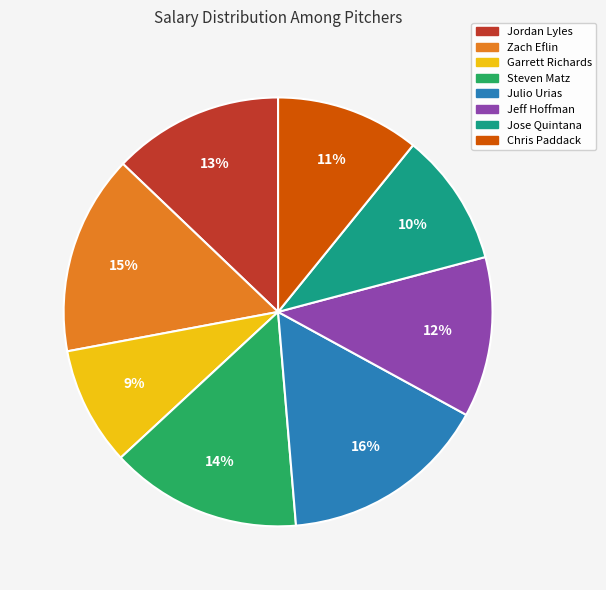

Is there any slice that represents more than half of the pie?

No